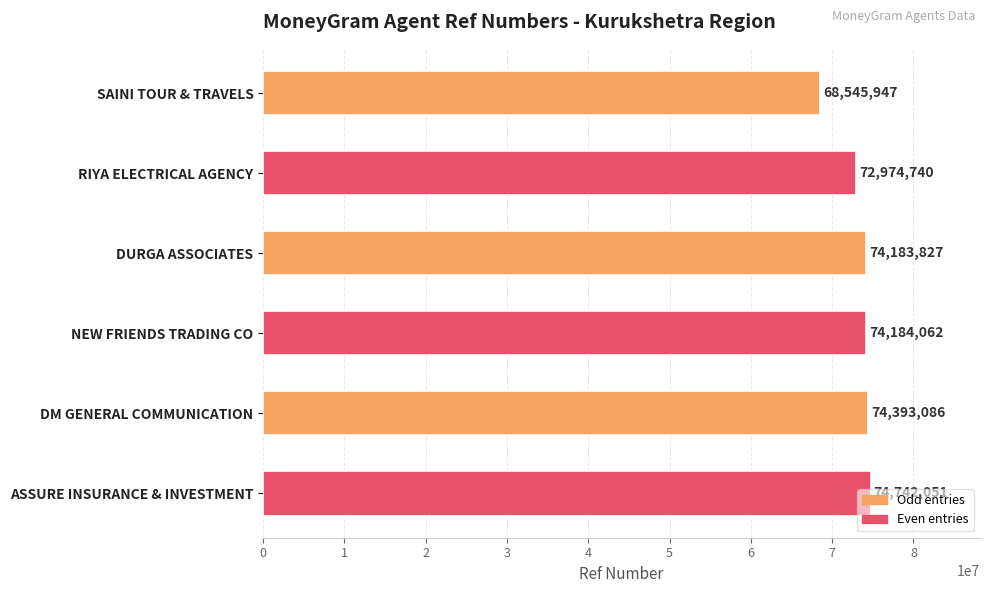

The value at DURGA ASSOCIATES is 105072758. True or false?

False